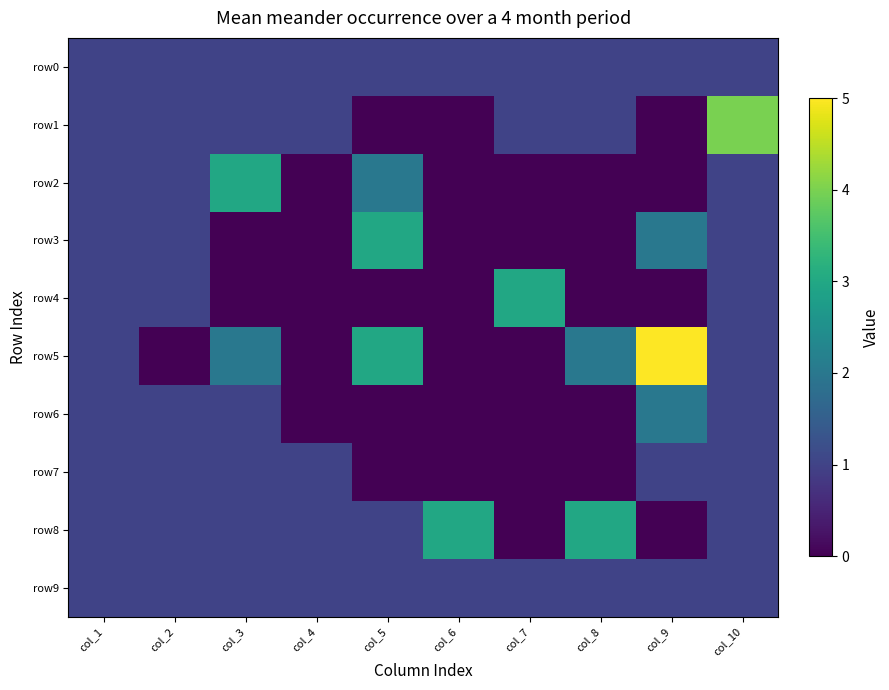

Which label corresponds to the largest value in the chart?

col_9